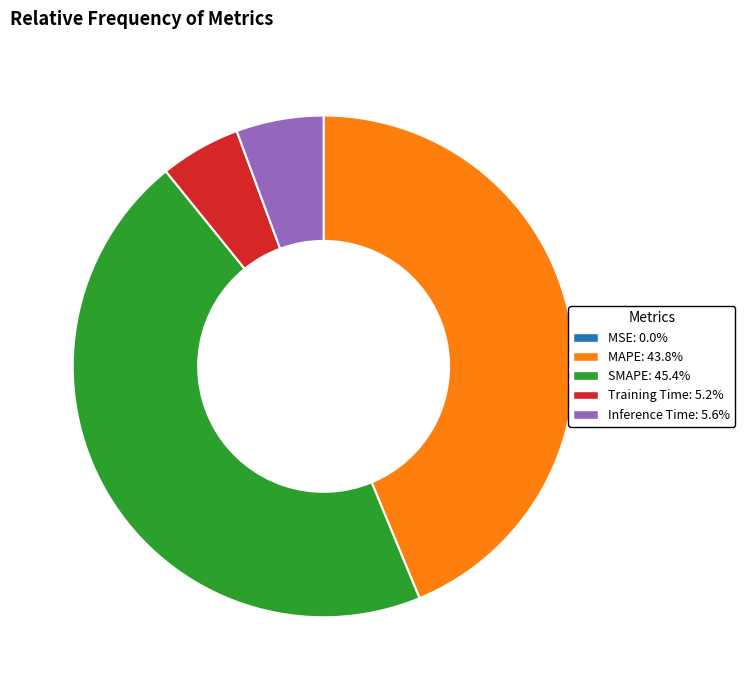

Is it true that SMAPE is 34% of the pie?

False